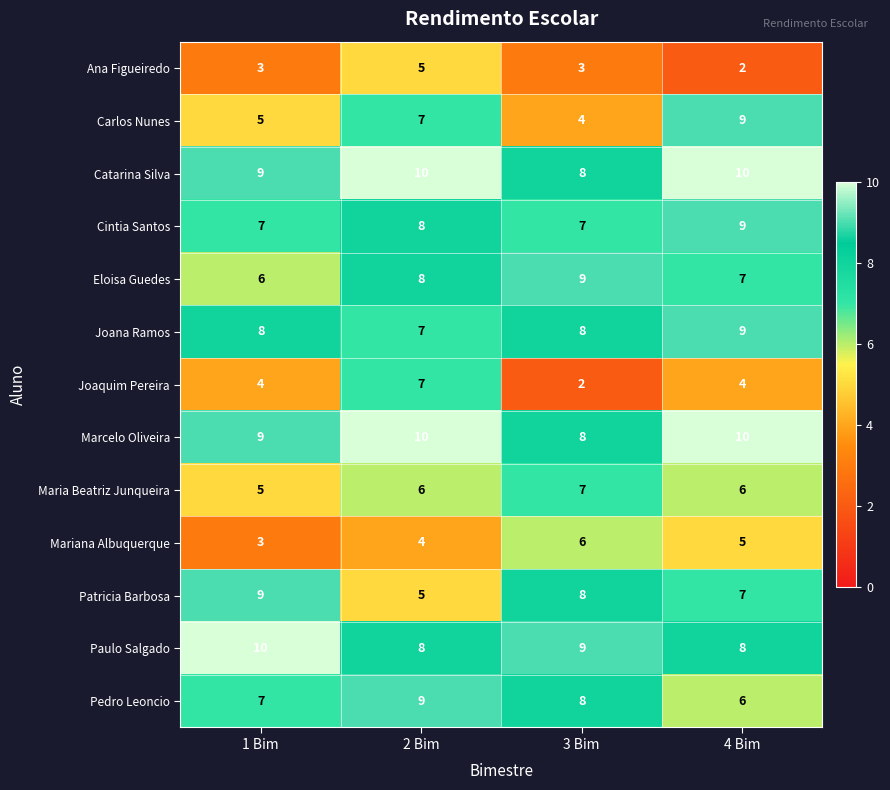

What is the approximate value of Patricia Barbosa at 2 Bim?

5